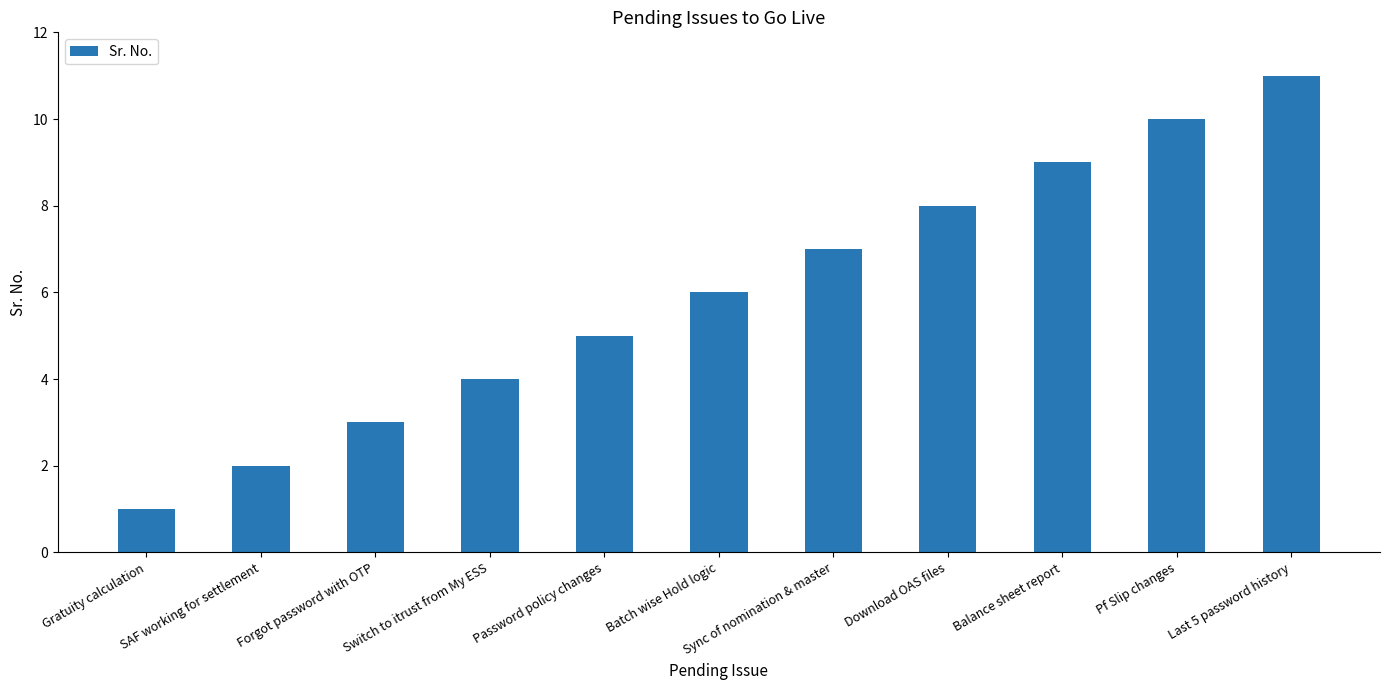

Reading left to right, list all the values displayed in this chart.

Gratuity calculation=1	SAF working for settlement=2	Forgot password with OTP=3	Switch to itrust from My ESS=4	Password policy changes=5	Batch wise Hold logic=6	Sync of nomination & master=7	Download OAS files=8	Balance sheet report=9	Pf Slip changes=10	Last 5 password history=11